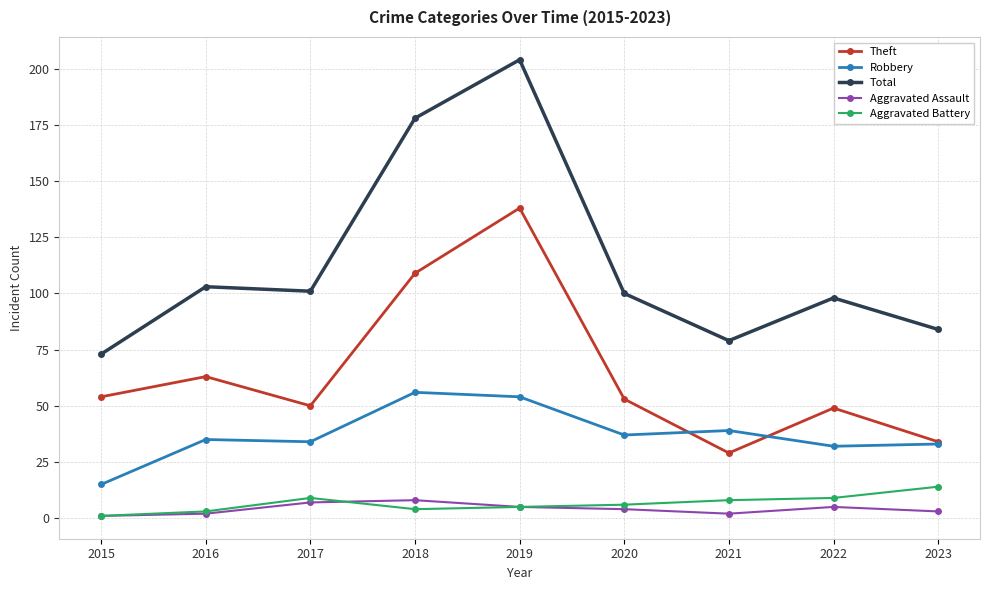

Is the value of Aggravated Battery at 2019 greater than the value of Robbery at 2022?

No